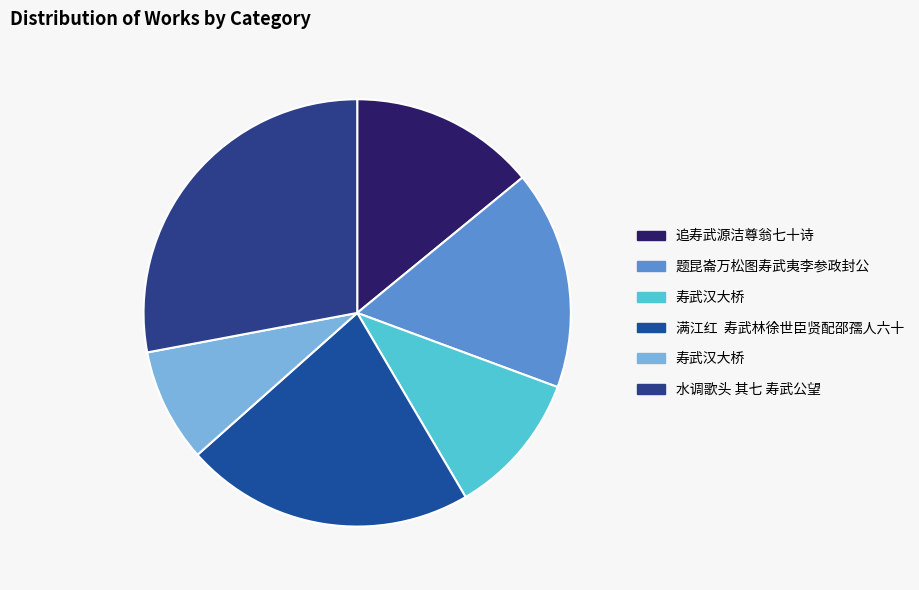

How many segments does this pie chart have?

6